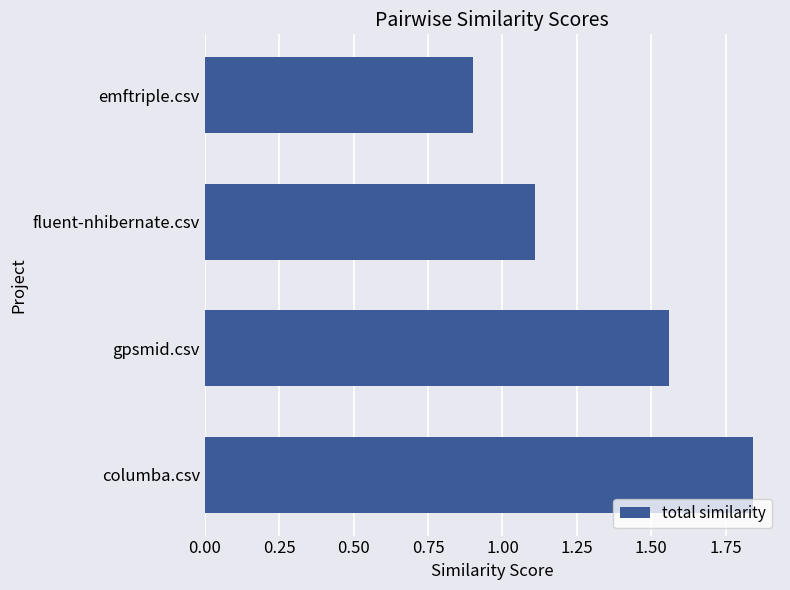

List the labels in order of value, largest first.

columba.csv, gpsmid.csv, fluent-nhibernate.csv, emftriple.csv